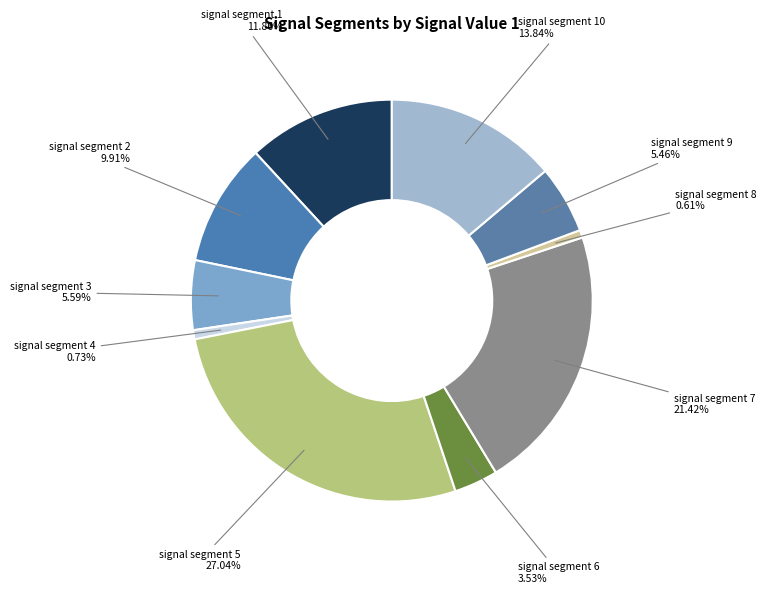

Which slice is the largest?

signal segment 5